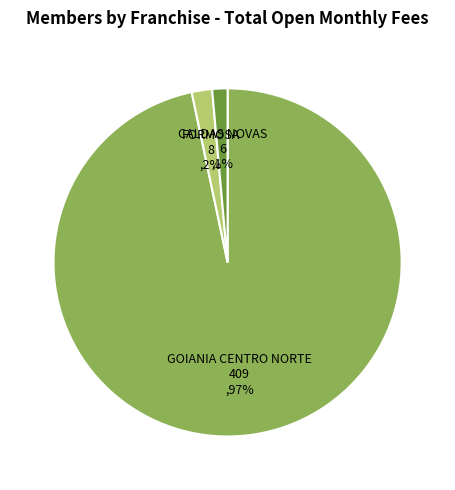

To the nearest percent, what is the average slice percentage?

33%